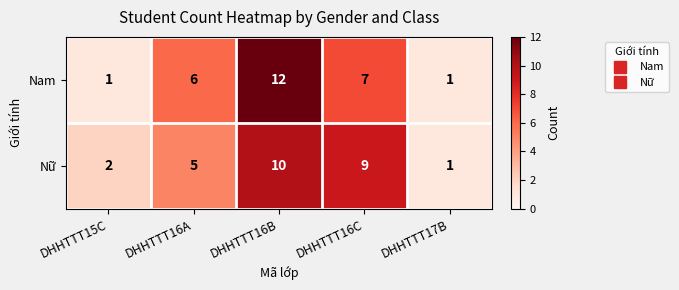

What is the average value of the Nữ series?

5